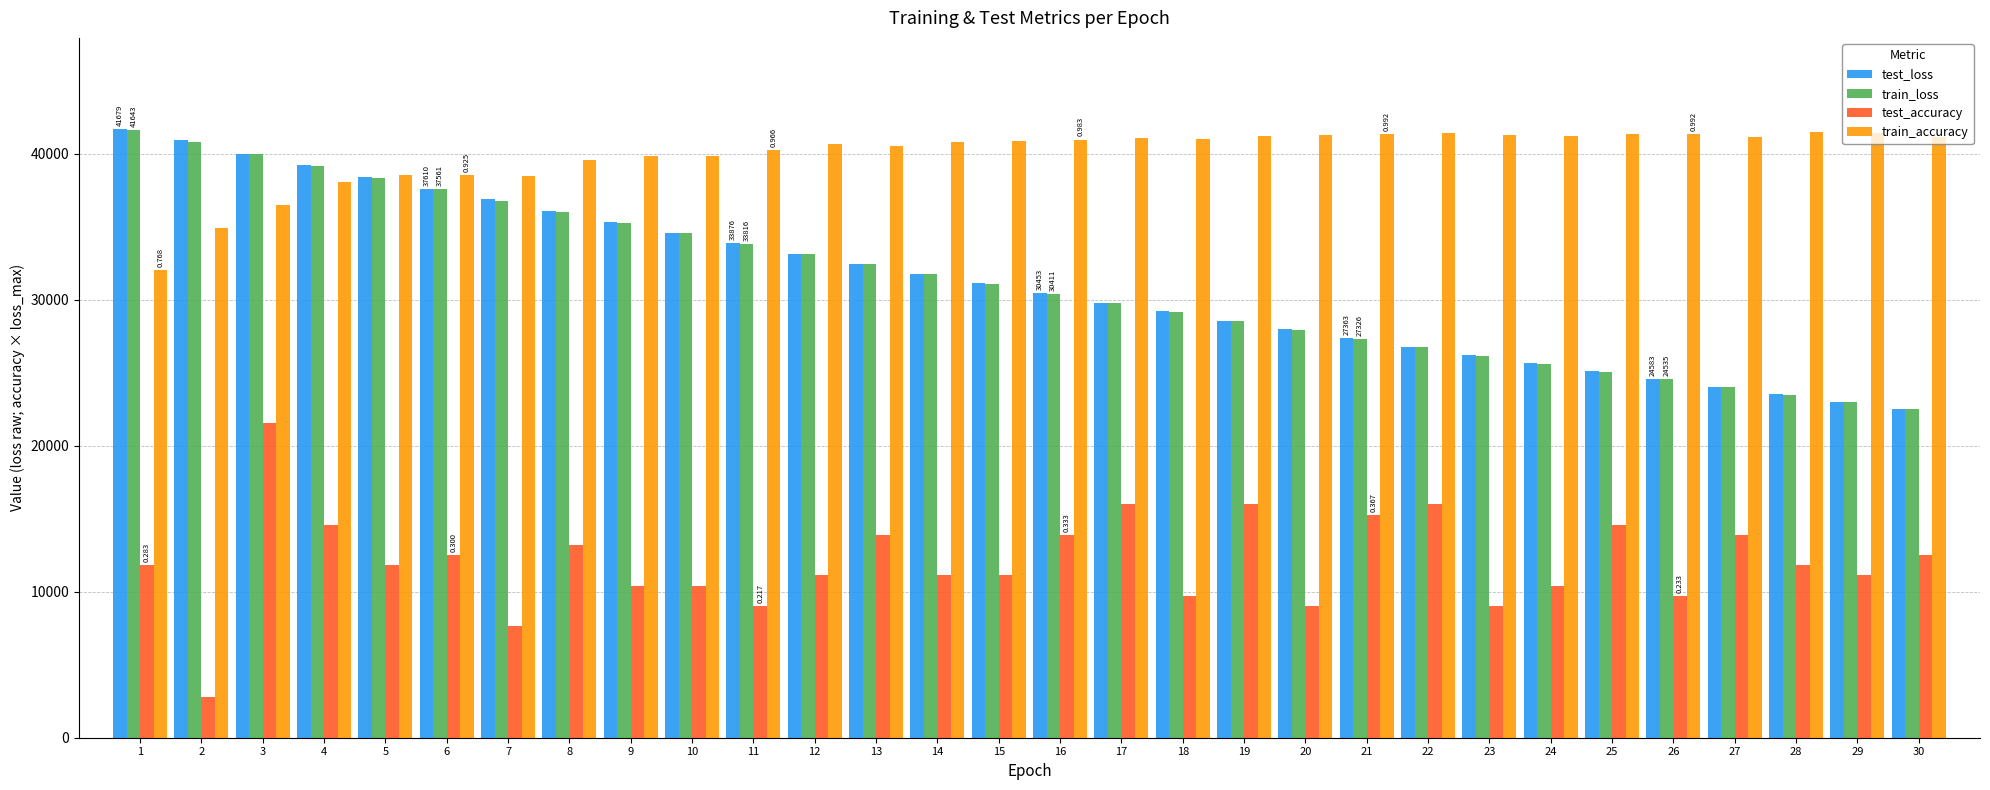

What value does the train_loss series have at 22?

26744.7